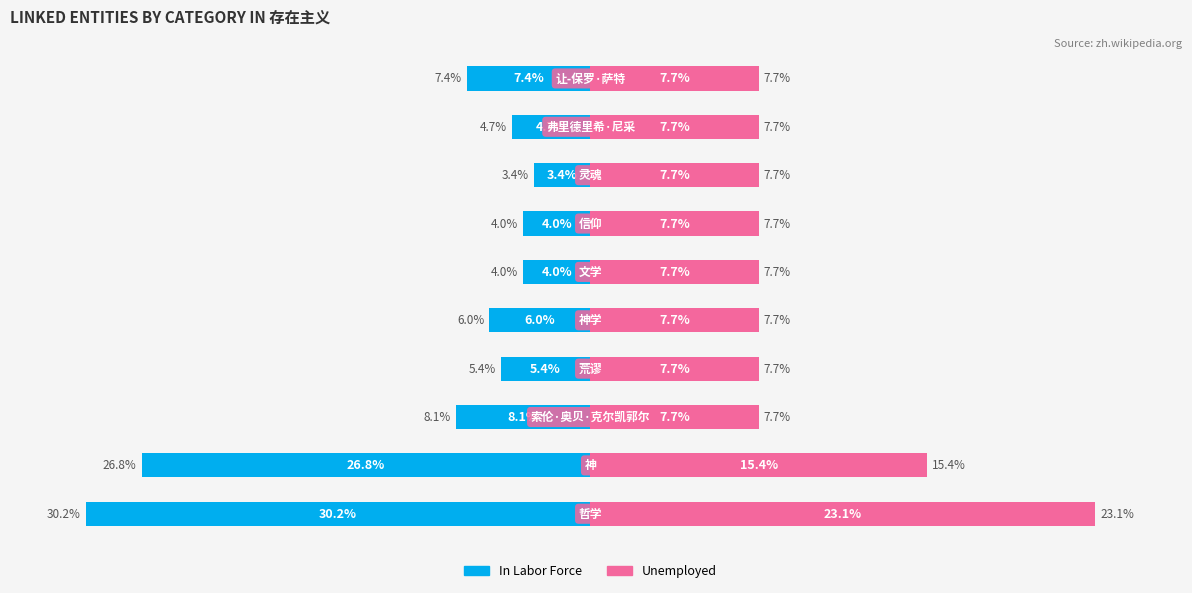

Which series has the widest spread of values?

In Labor Force